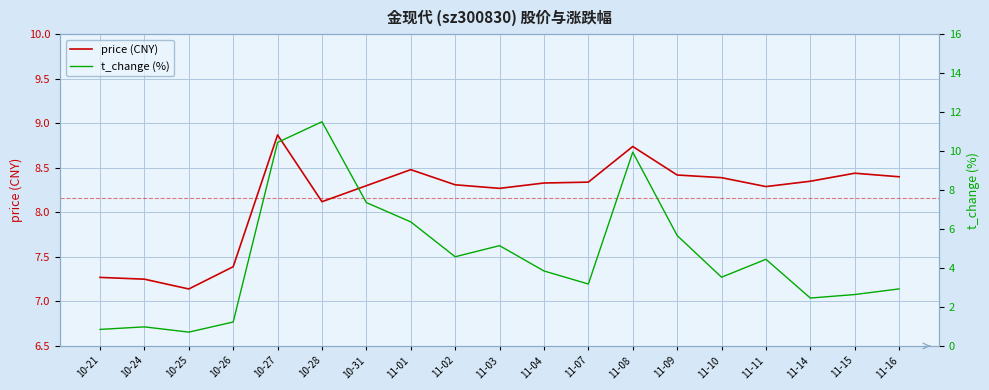

Reading left to right, what are all the values shown in this chart?

price (CNY): 7.3	7.2	7.1	7.4	8.9	8.1	8.3	8.5	8.3	8.3	8.3	8.3	8.7	8.4	8.4	8.3	8.3	8.4	8.4
t_change (%): 0.8	1.0	0.7	1.2	10.4	11.5	7.4	6.4	4.6	5.2	3.9	3.2	9.9	5.7	3.5	4.5	2.5	2.6	2.9